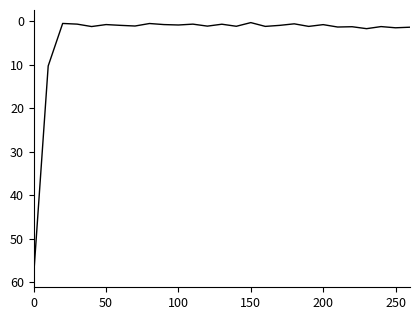

What is the greatest value displayed?

58.3